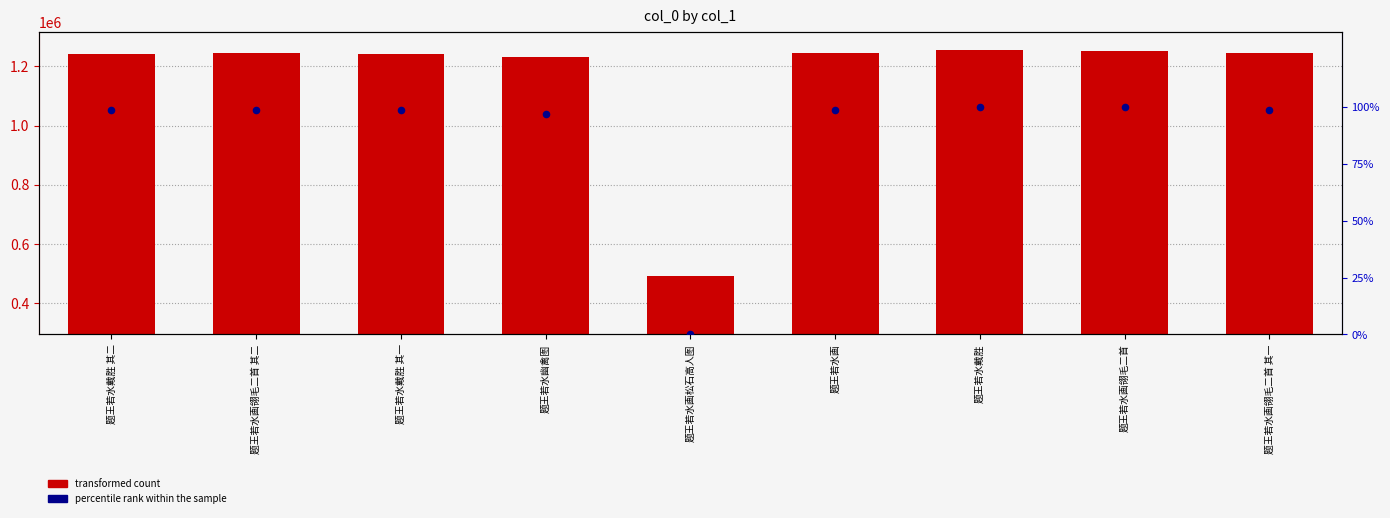

Is the value of percentile rank within the sample at 题王若水画 greater than the value of transformed count at 题王若水戴胜?

No